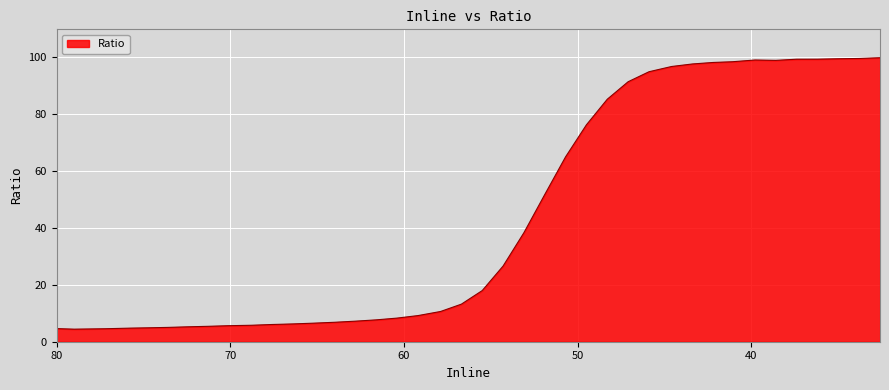

True or false: the data shows 128.8 at 39.8.

False